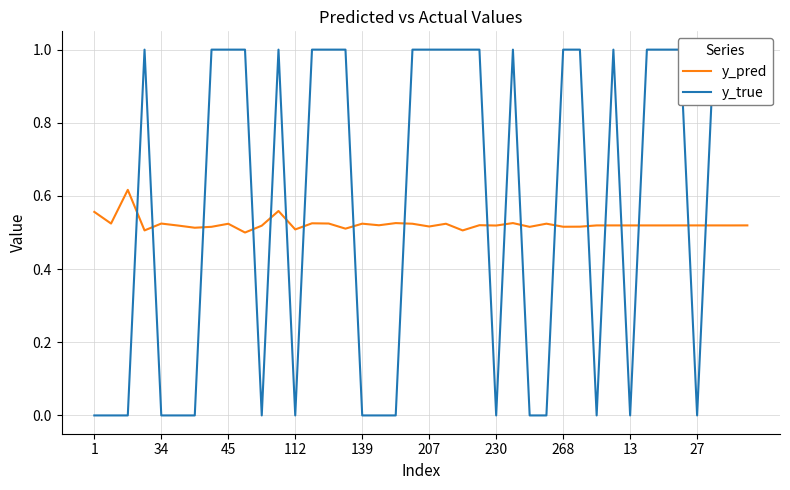

What is the sum of the y_pred values at 39 and 33?

1.0